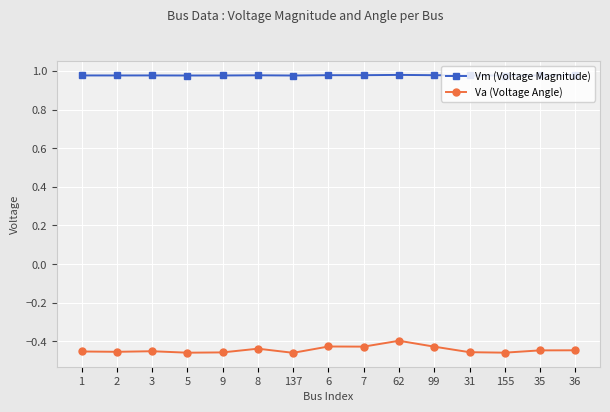

True or false: Va (Voltage Angle) has a value of -0.7 at 5.

False